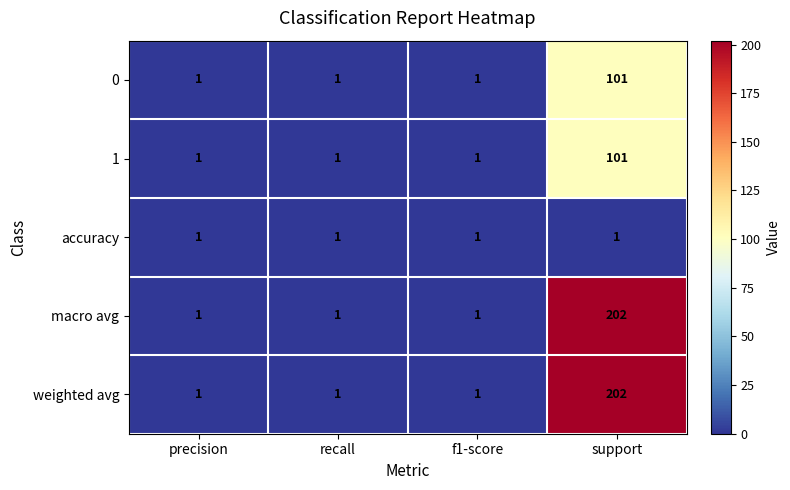

What is the difference between the macro avg values at support and f1-score?

201